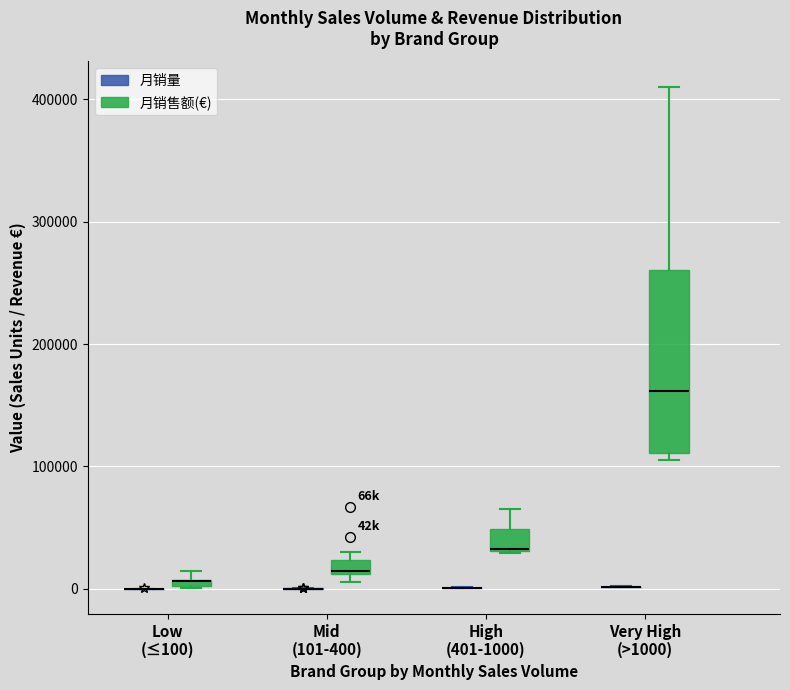

Where is the lower edge of the box for High (401-1000) (月销售额(€)) on the y-axis? The values are not printed on the chart, so give them approximately, as read against the axis.

30000